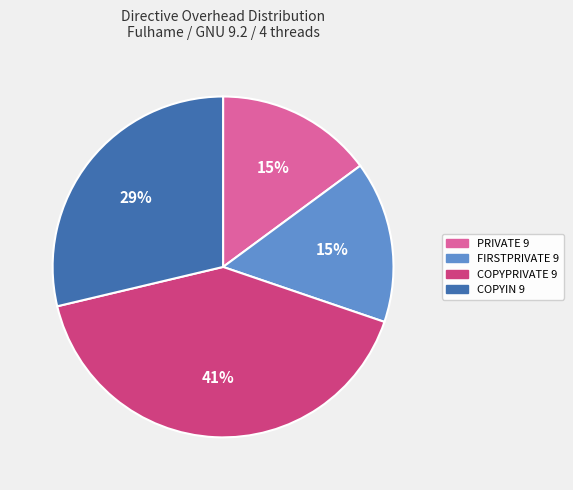

Approximately how many times larger is the value at COPYIN 9 compared to COPYPRIVATE 9?

0.7